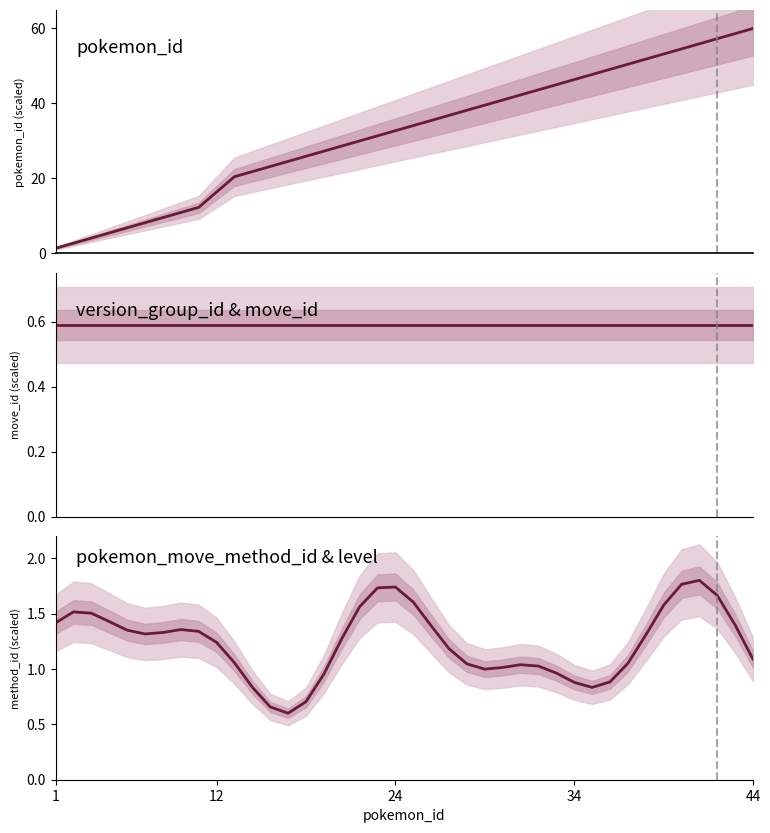

At 21, list the series in order from largest to smallest.

pokemon_id, pokemon_move_method_id, move_id (norm)